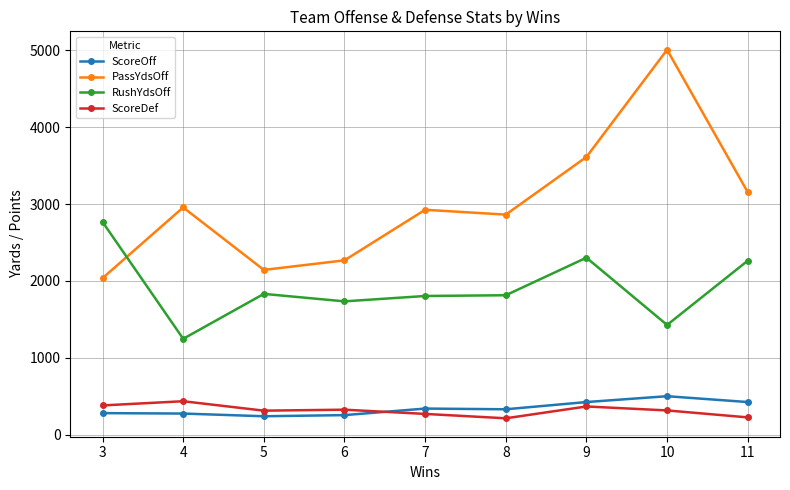

The value of ScoreDef at 7 is 269.7. True or false?

True